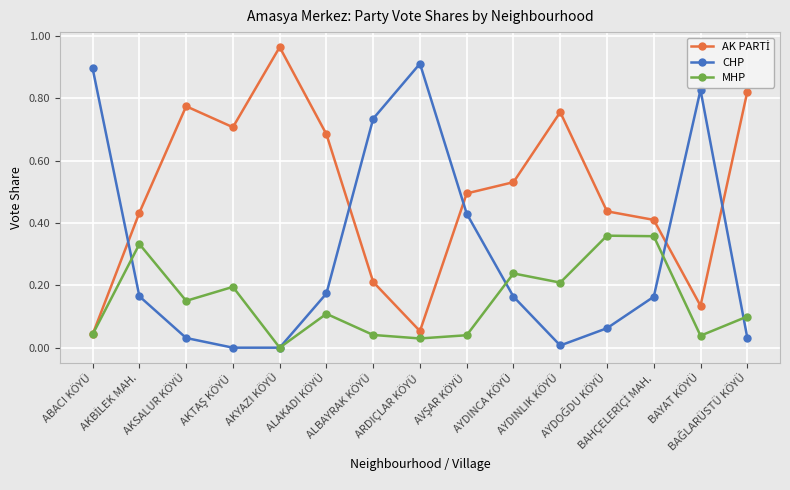

True or false: MHP has more than 2 interior local peaks.

True